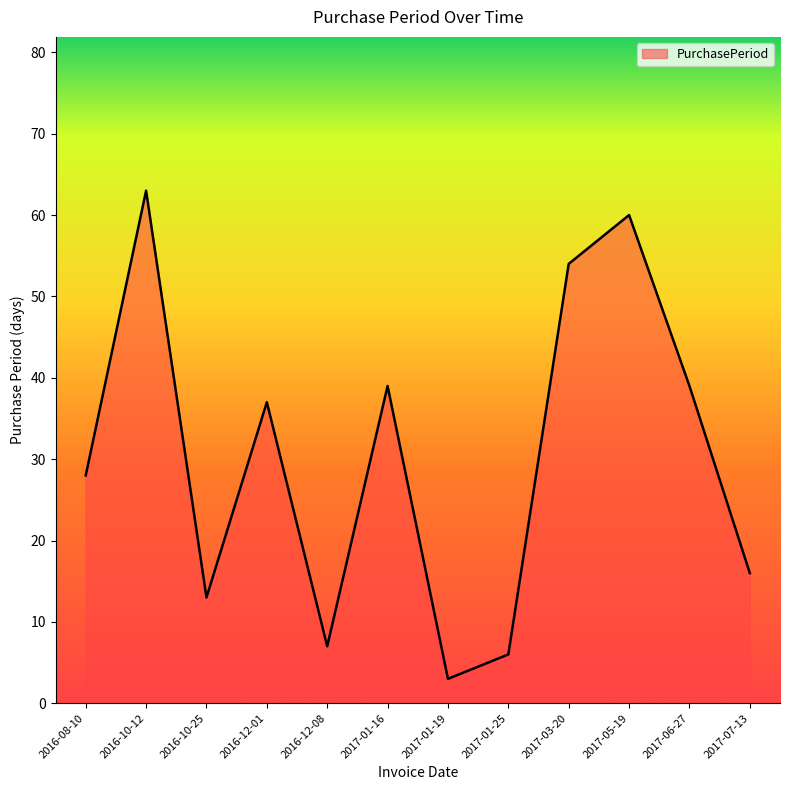

Which has a higher value, 2017-01-19 or 2016-12-01?

2016-12-01